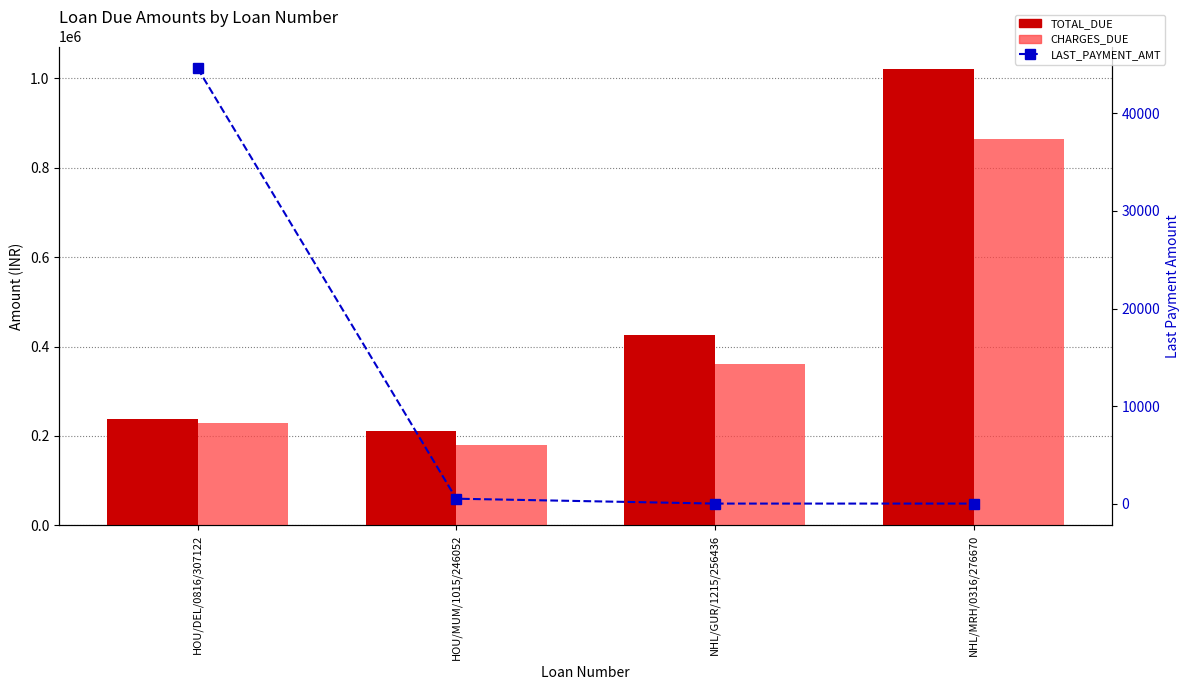

True or false: LAST_PAYMENT_AMT has a value of 795.6 at HOU/MUM/1015/246052.

False